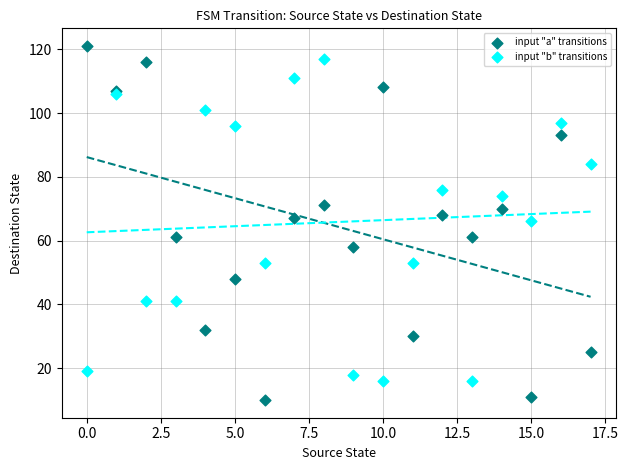

Which series has the widest spread of Y values?

input "a" transitions